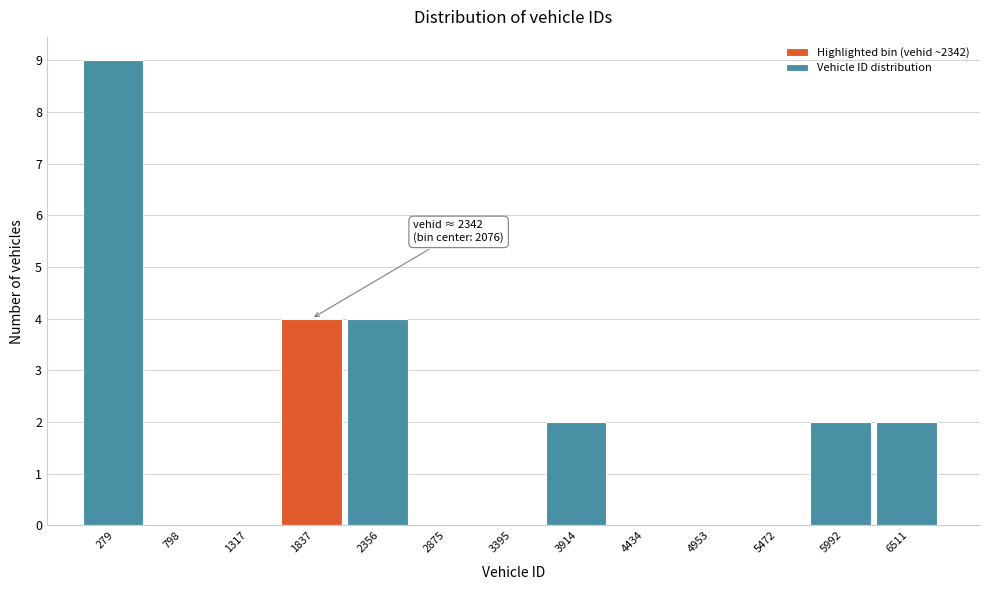

Reading left to right, list all the values displayed in this chart.

279=9	798=0	1317=0	1837=4	2356=4	2875=0	3395=0	3914=2	4434=0	4953=0	5472=0	5992=2	6511=2